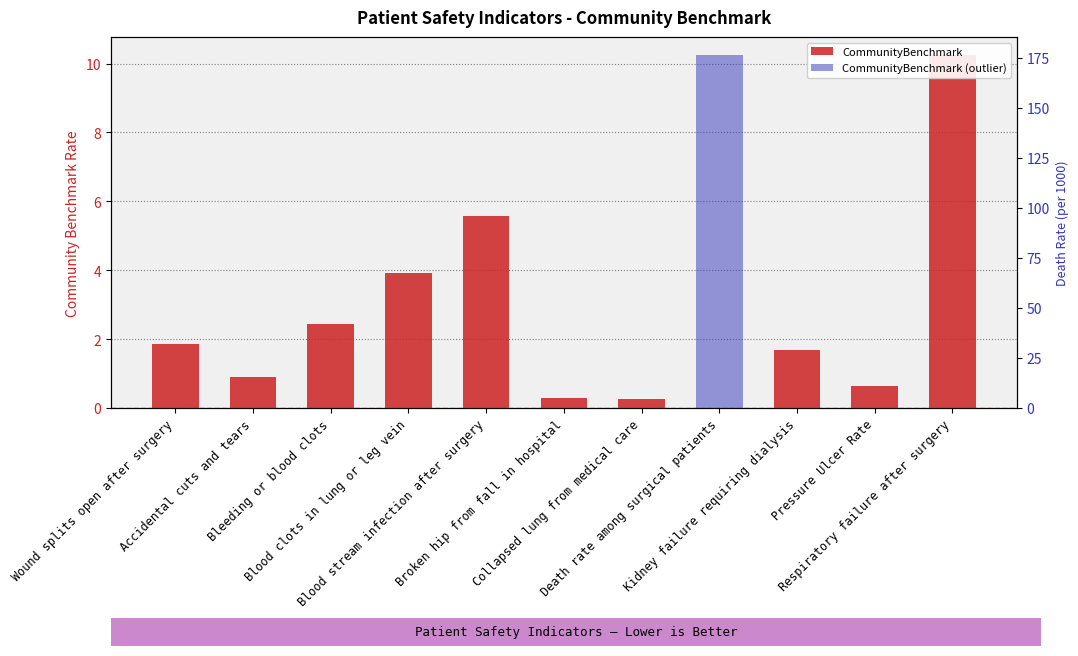

At Death rate among surgical patients, list the series in order from smallest to largest.

CommunityBenchmark, CommunityBenchmark (outlier)